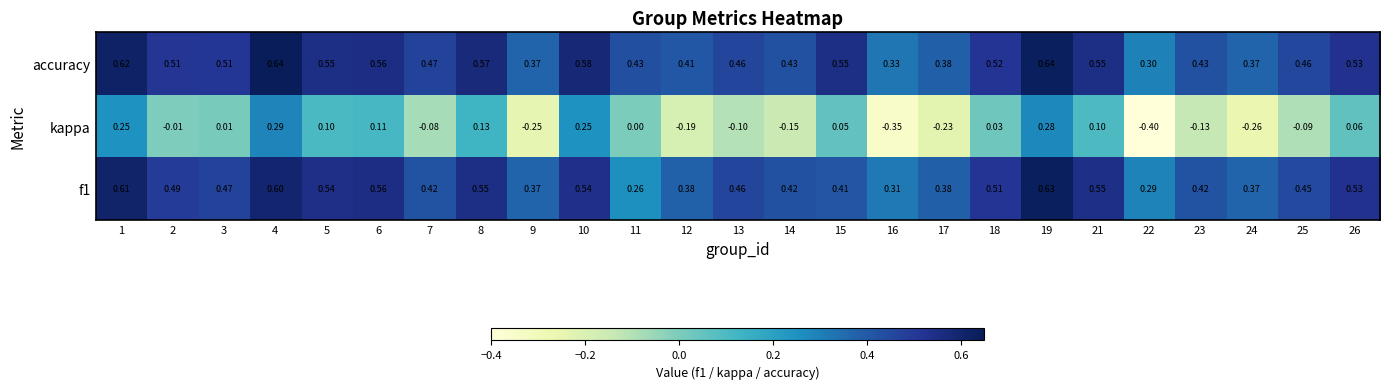

Which series has the largest total across all categories?

accuracy